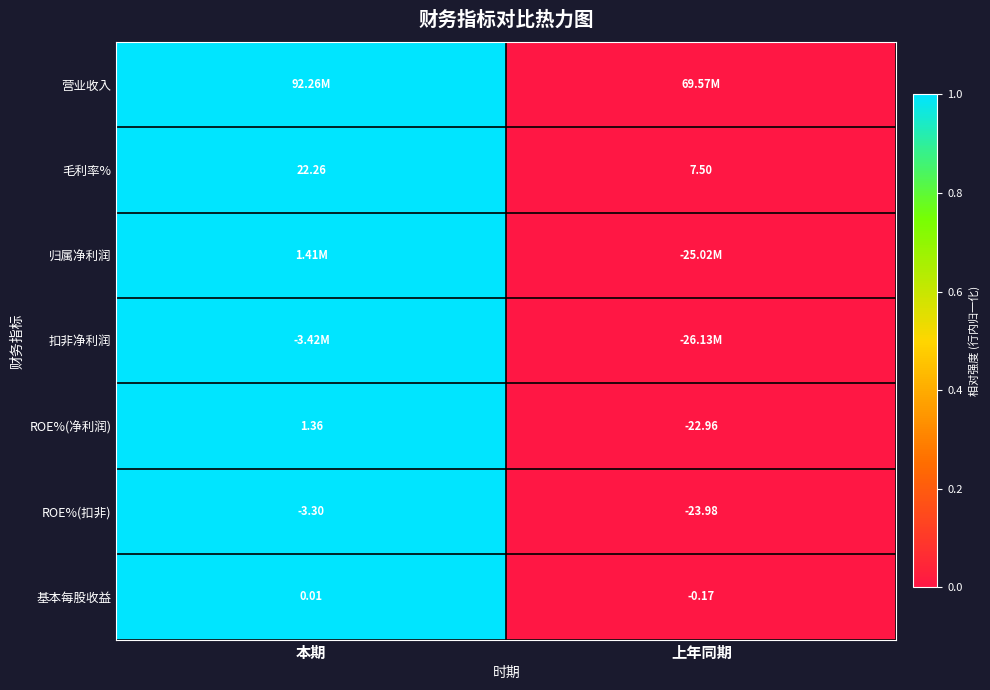

Is the value of 基本每股收益 at 本期 greater than the value of 毛利率% at 本期?

No